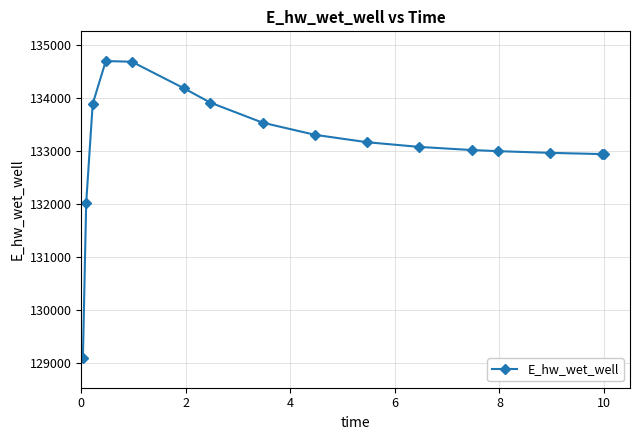

What is the value of the 12th point from the left?

133012.7